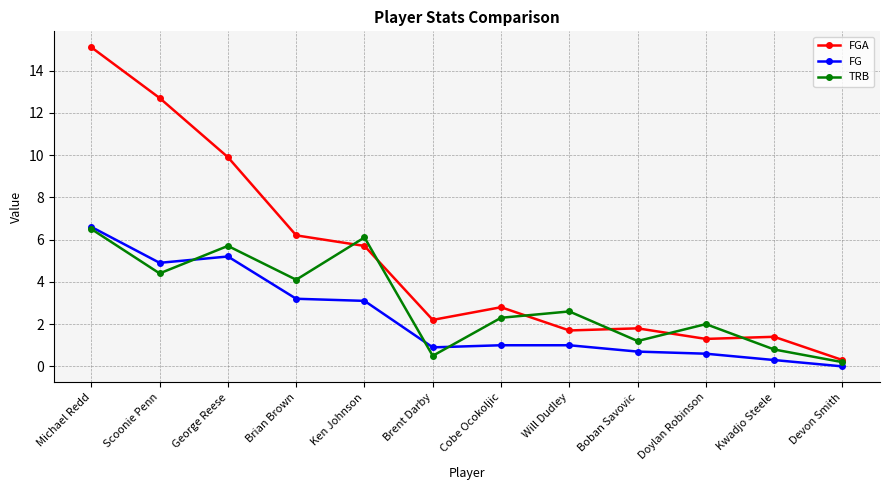

Rank the series at Will Dudley from highest to lowest value.

TRB, FGA, FG